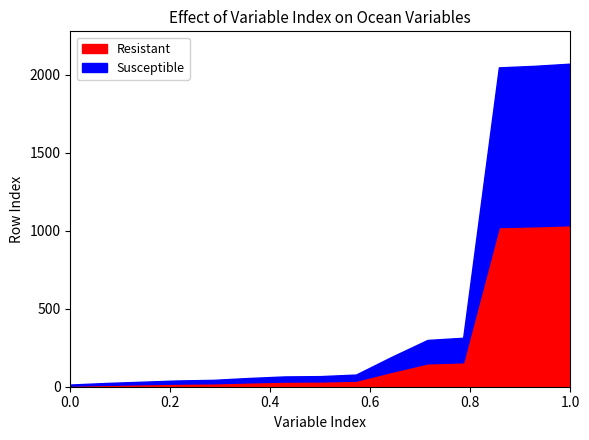

What is the highest value of the Resistant series?

1036